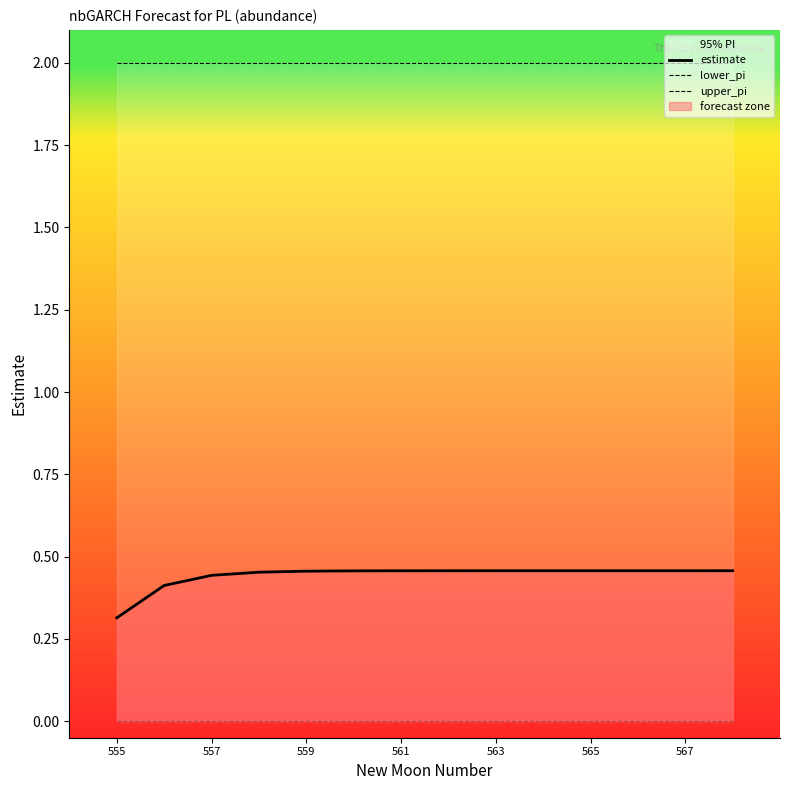

What is the lowest value of the estimate series?

0.3